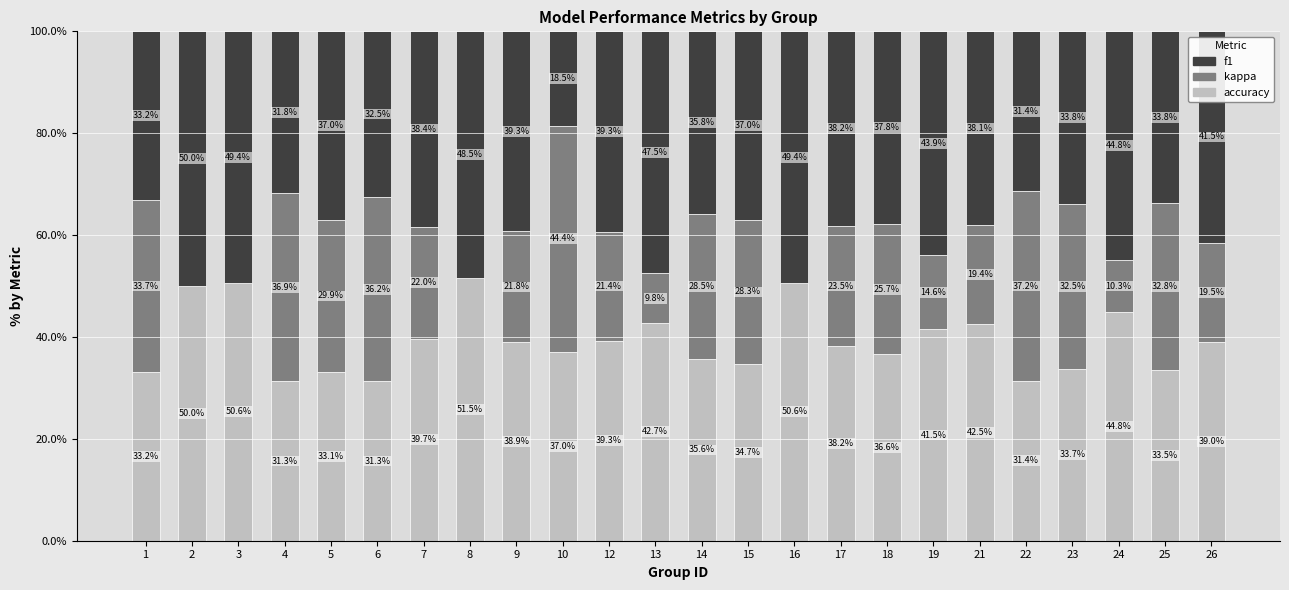

What is the total value across all series at 5?

100.0